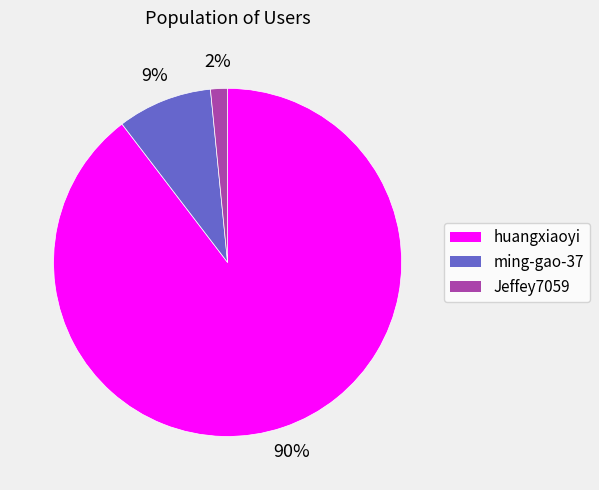

Combined, do ming-gao-37 and huangxiaoyi account for over 50%?

Yes